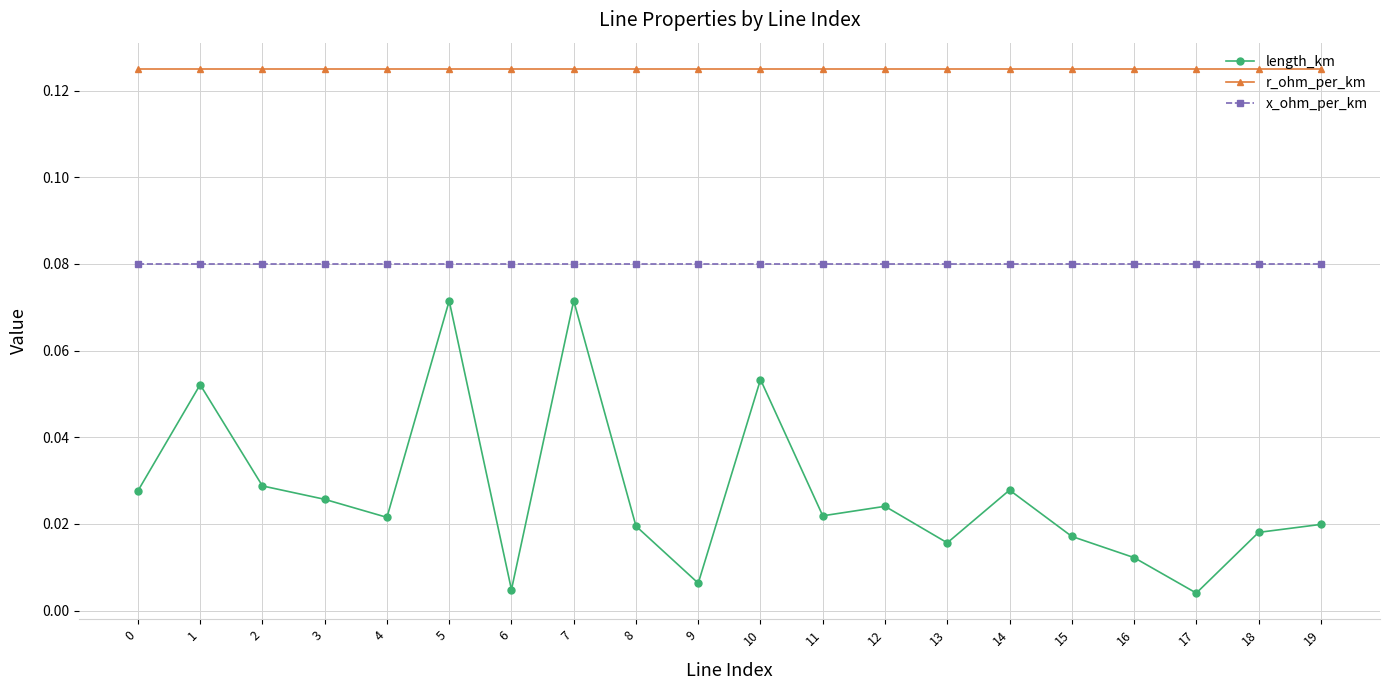

At 11, list the series in order from smallest to largest.

length_km, x_ohm_per_km, r_ohm_per_km